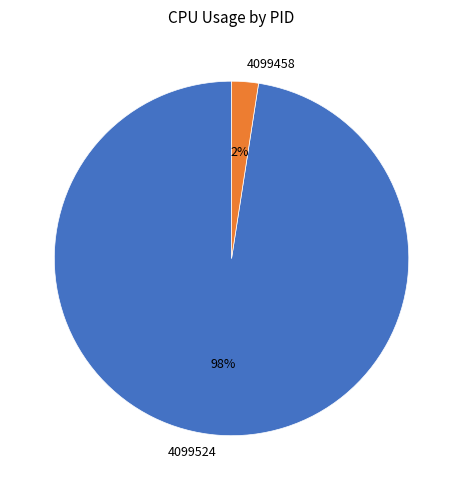

To the nearest percent, what is the combined percentage of 4099524 and 4099458?

100%